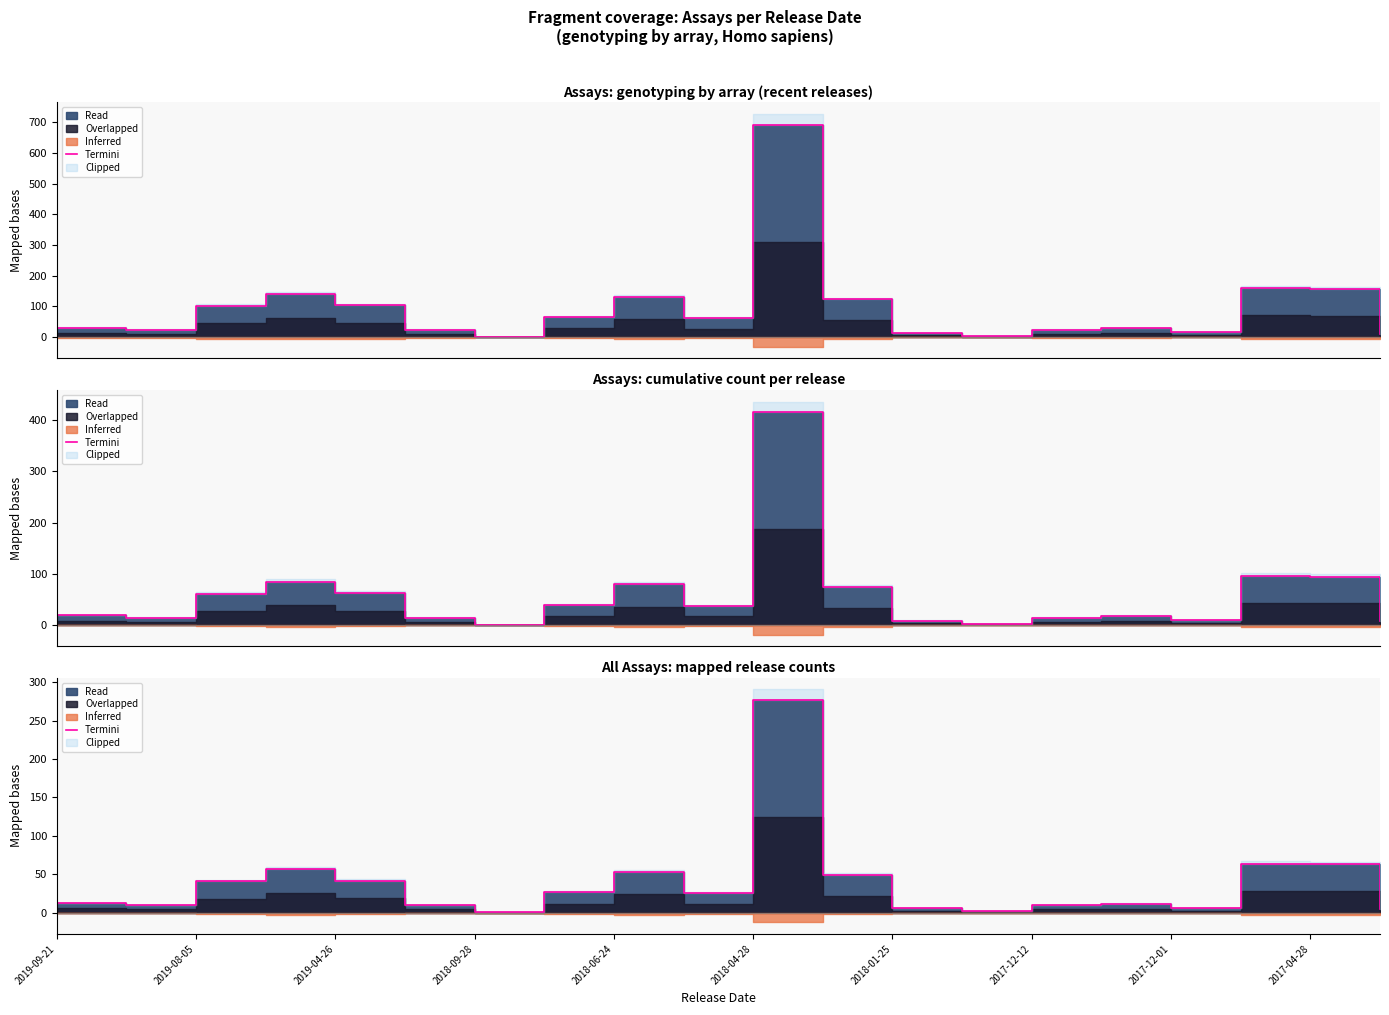

True or false: the data shows 13.4 at 2018-04-28.

False